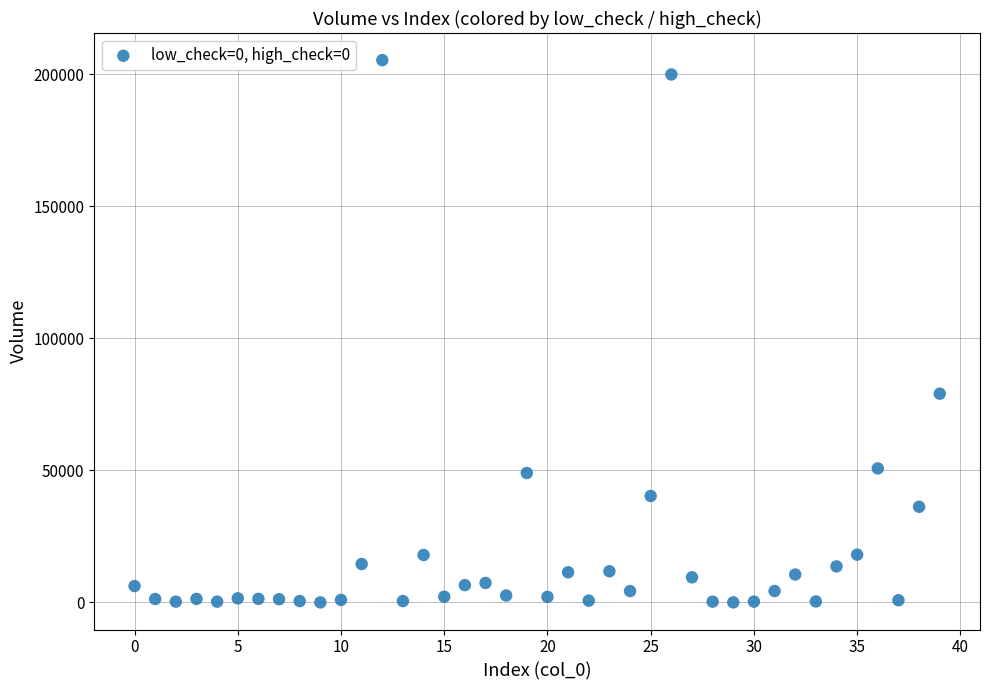

What Y value in the scatter plot is closest to 102722?

79087.0